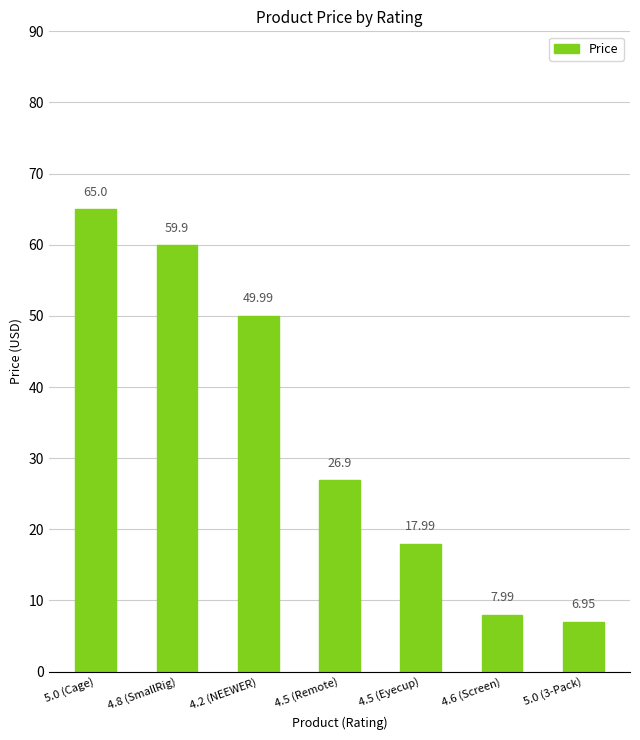

Which label corresponds to the largest value in the chart?

5.0 (Cage)